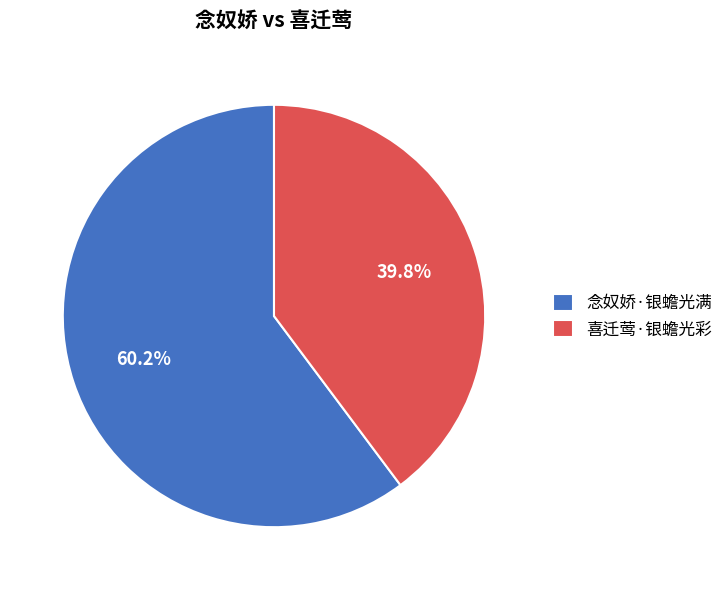

Combined, what portion of the pie is 念奴娇·银蟾光满 and 喜迁莺·银蟾光彩?

100.0%